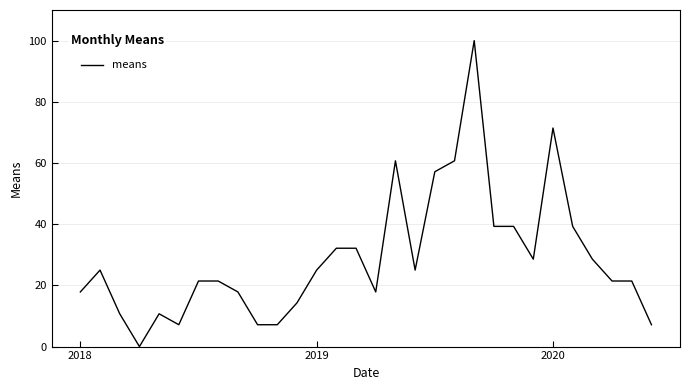

Does the chart have visible grid lines?

Yes